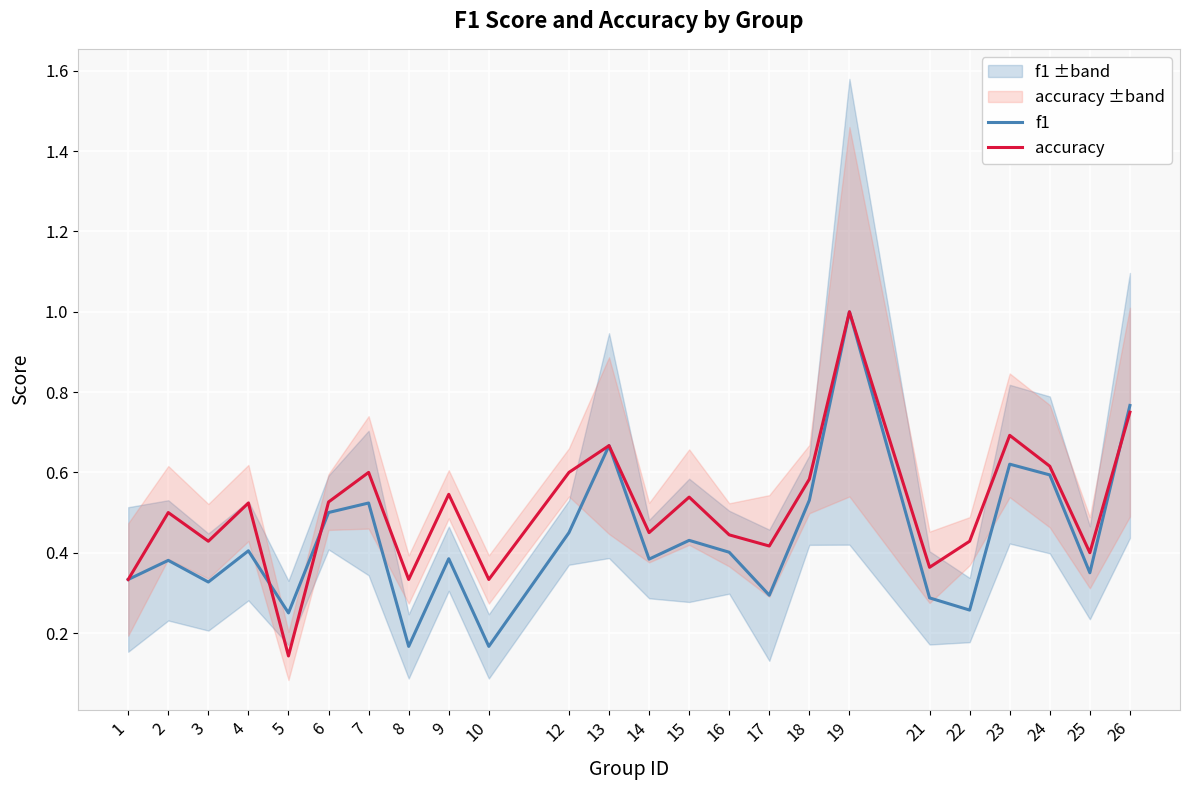

Is it true that accuracy equals 0.4 at 21?

True